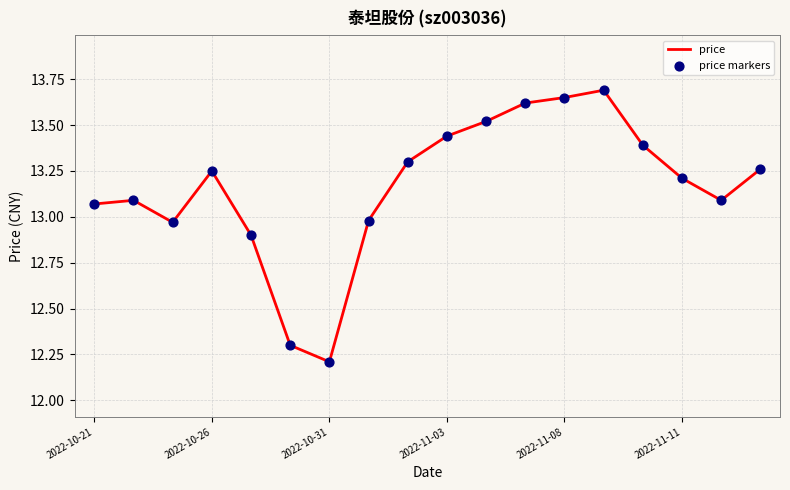

What is the difference between the maximum and minimum values?

1.5